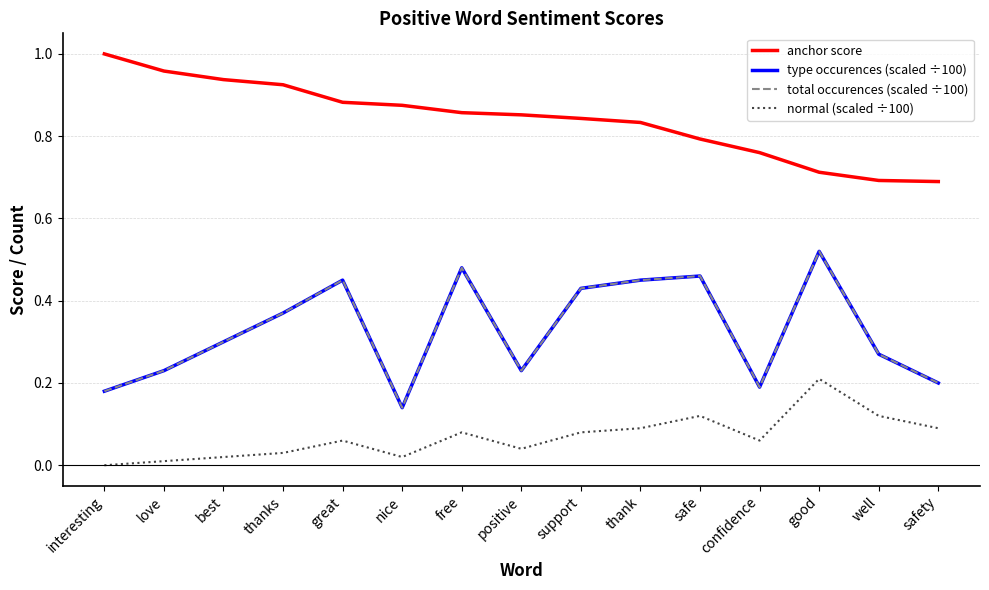

At how many categories does at least one series exceed 0?

15